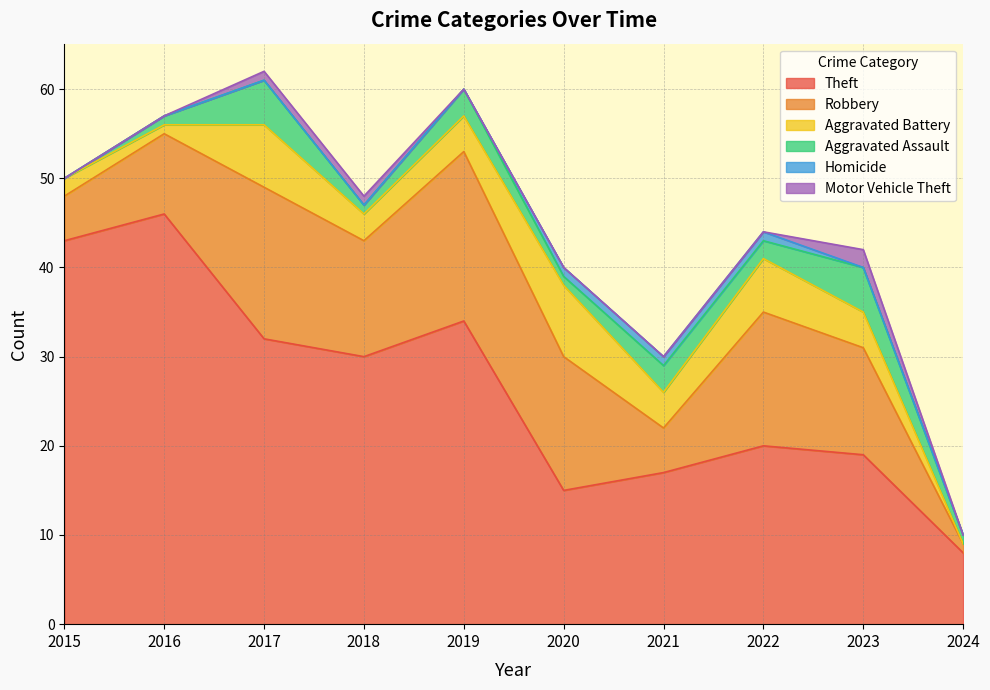

What is the total value across all series at 2023?

42